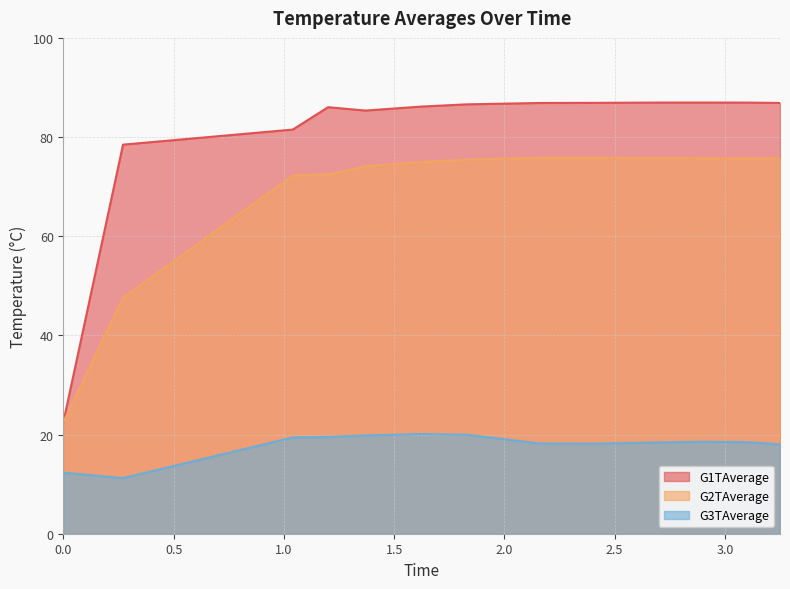

At how many categories does at least one series exceed 27?

12